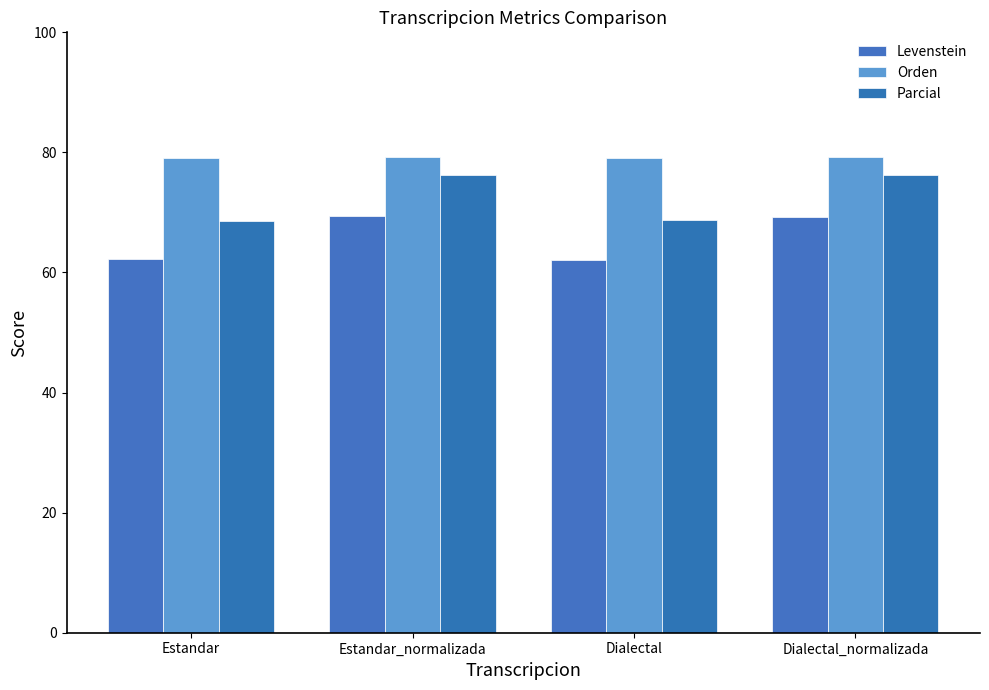

What is the approximate value of Levenstein at Dialectal_normalizada?

69.2